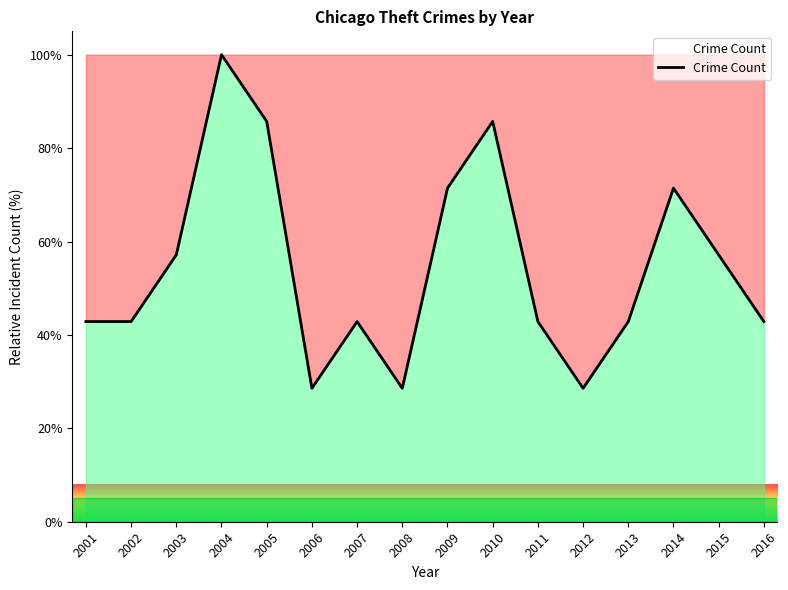

Which has a higher value, 2008 or 2003?

2003